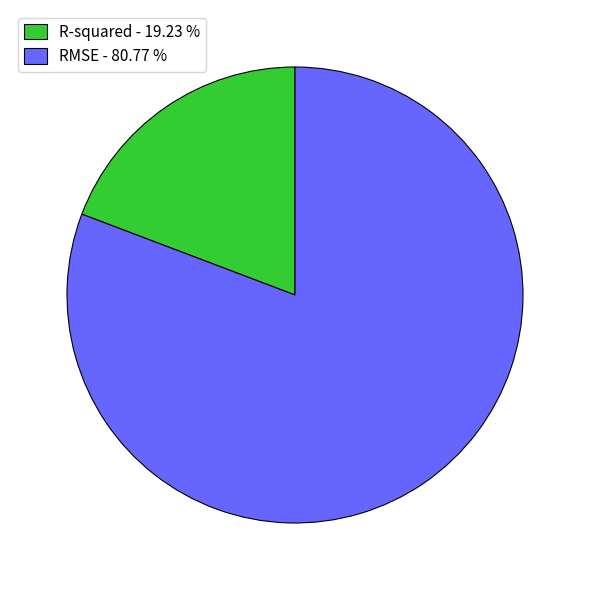

Between R-squared - 19.23 % and RMSE - 80.77 %, which is larger?

RMSE - 80.77 %